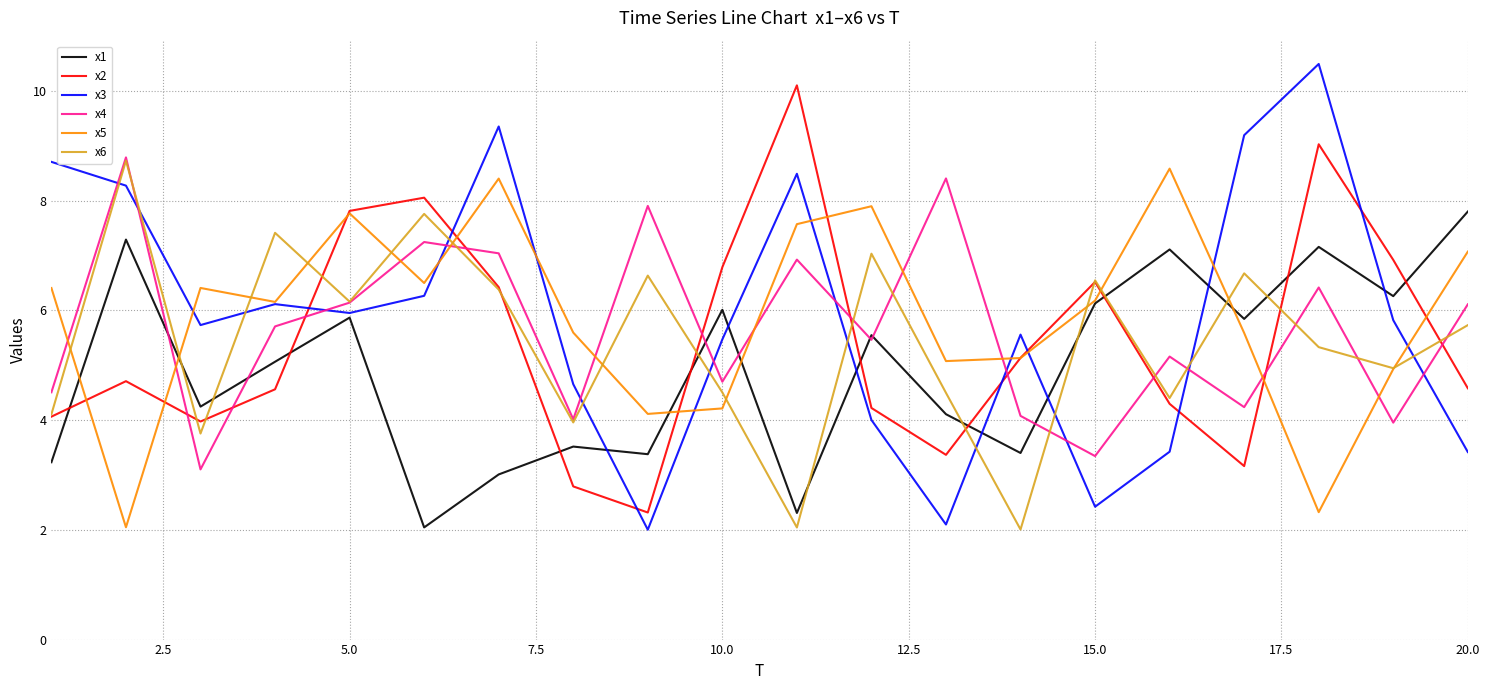

True or false: x6 and x1 intersect in this chart.

True